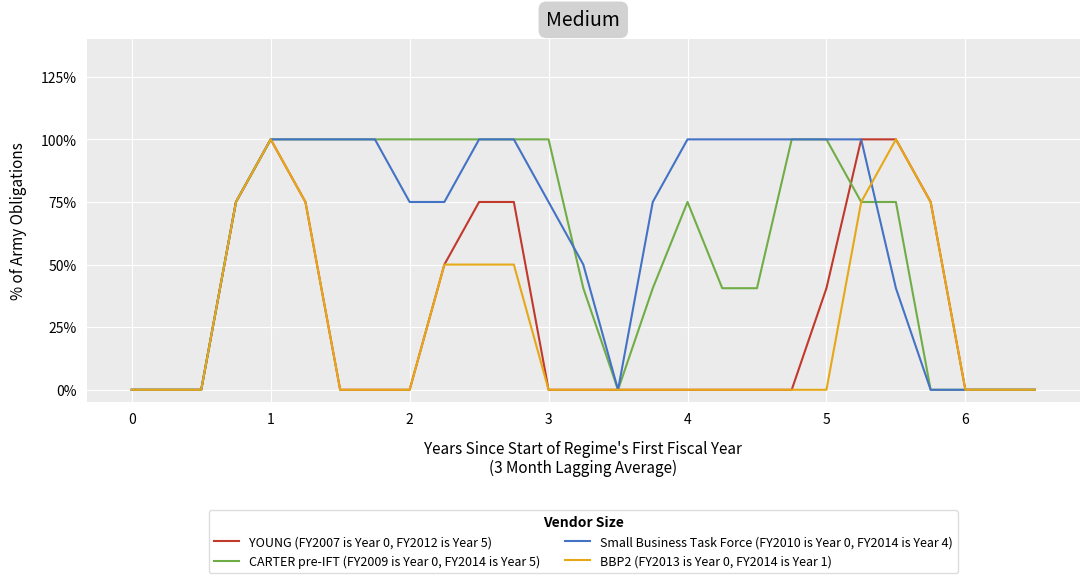

Does the chart display data point markers on the line(s)?

No